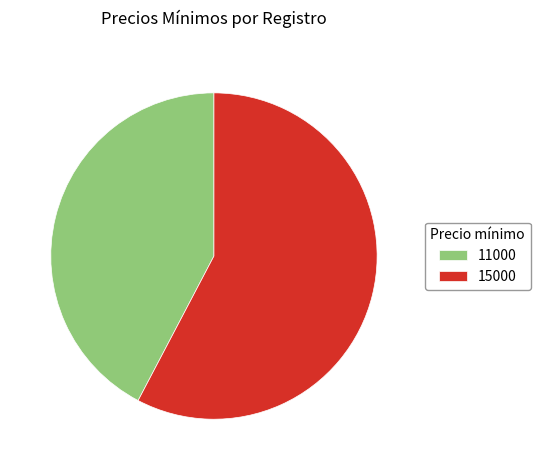

Is 11000 the majority of the pie?

No